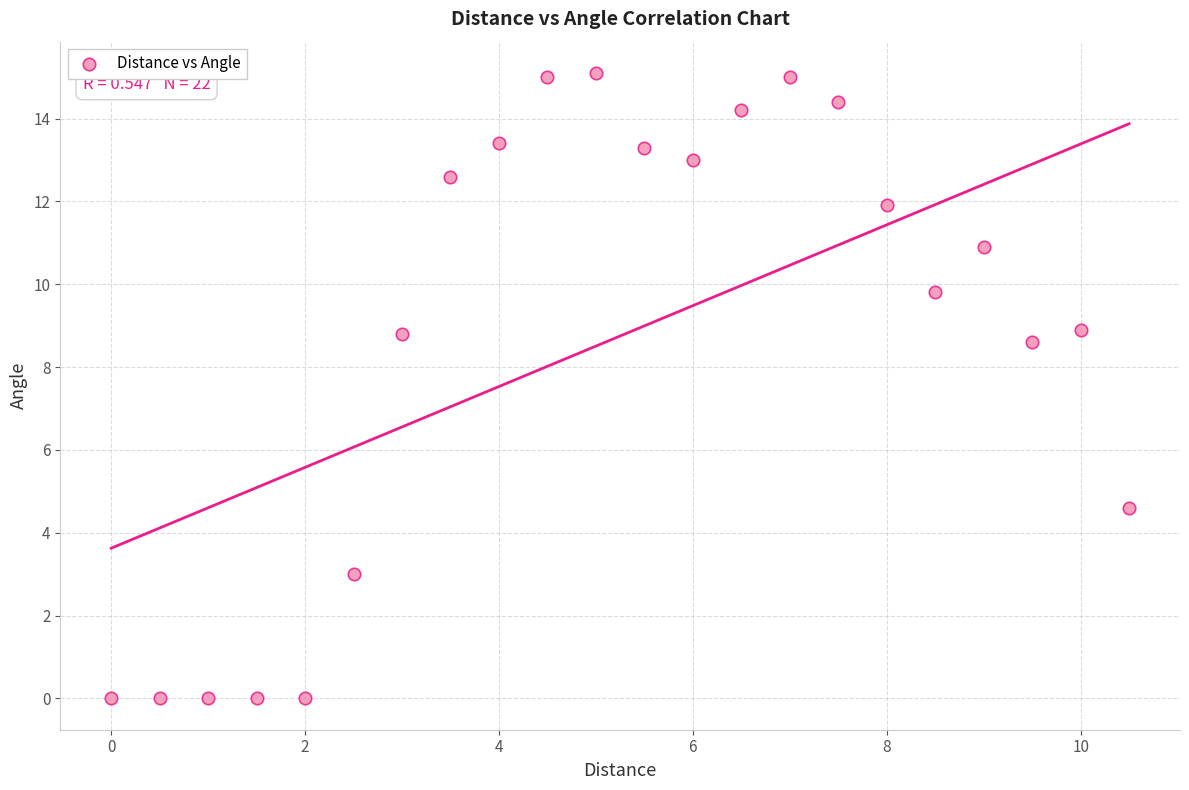

What Y value in the scatter plot is closest to 7?

8.6